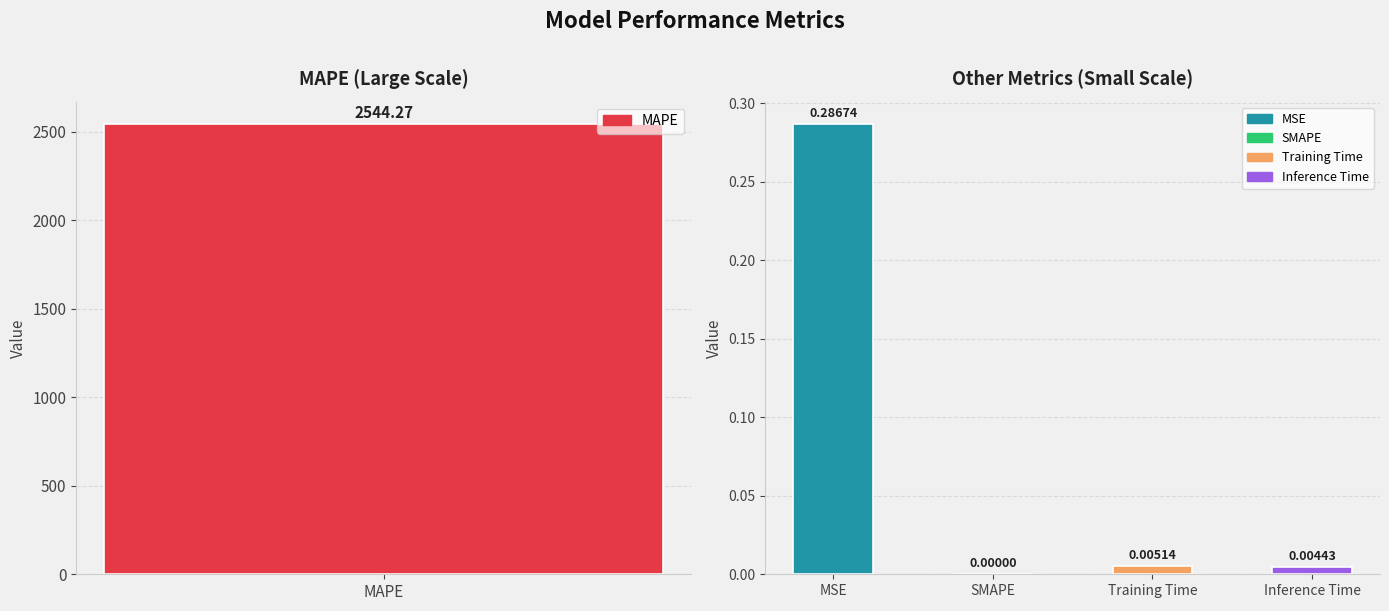

True or false: the data shows 0.1 at MSE.

False